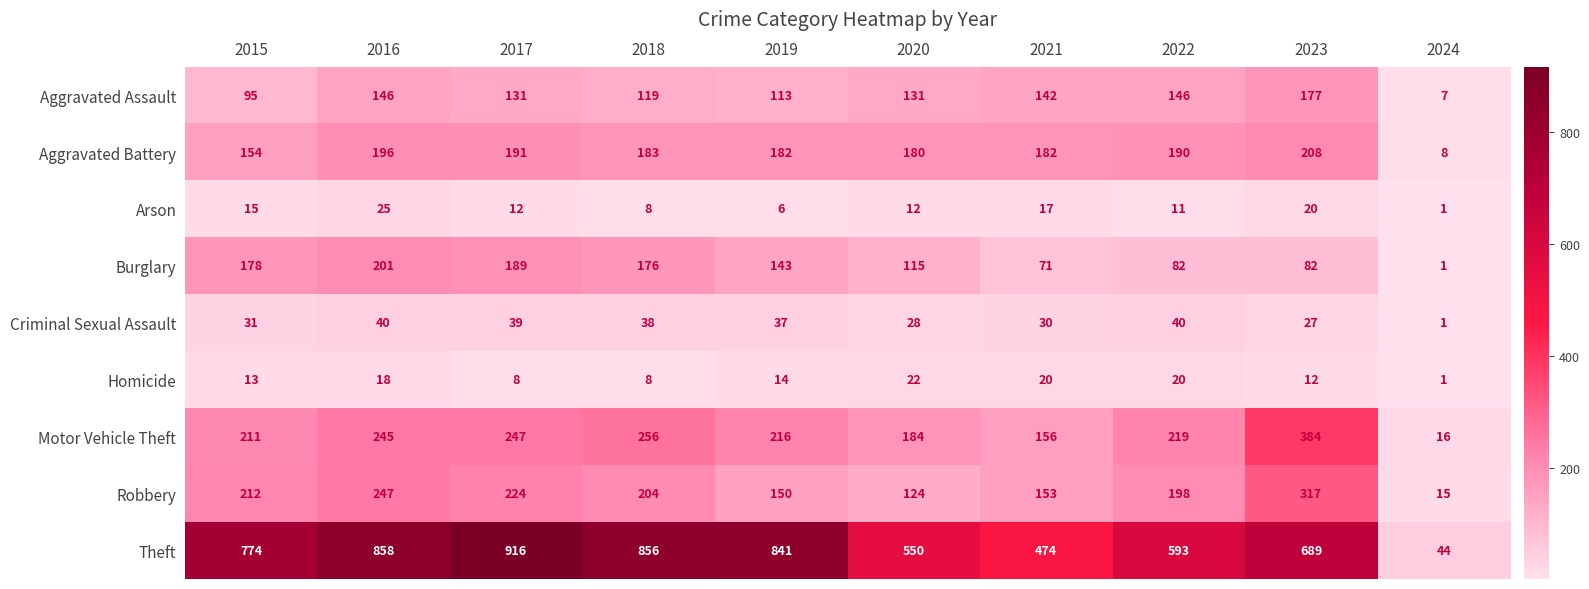

At how many categories does at least one series exceed 509?

8